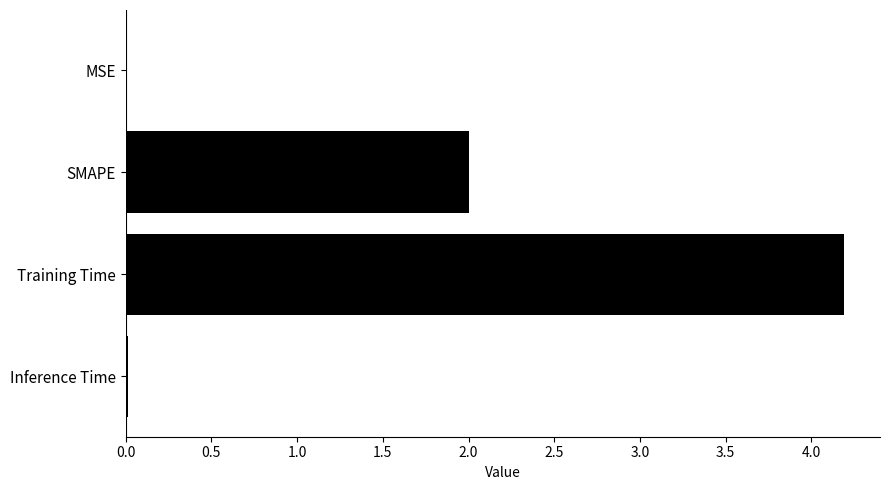

How many distinct data groups are displayed?

1